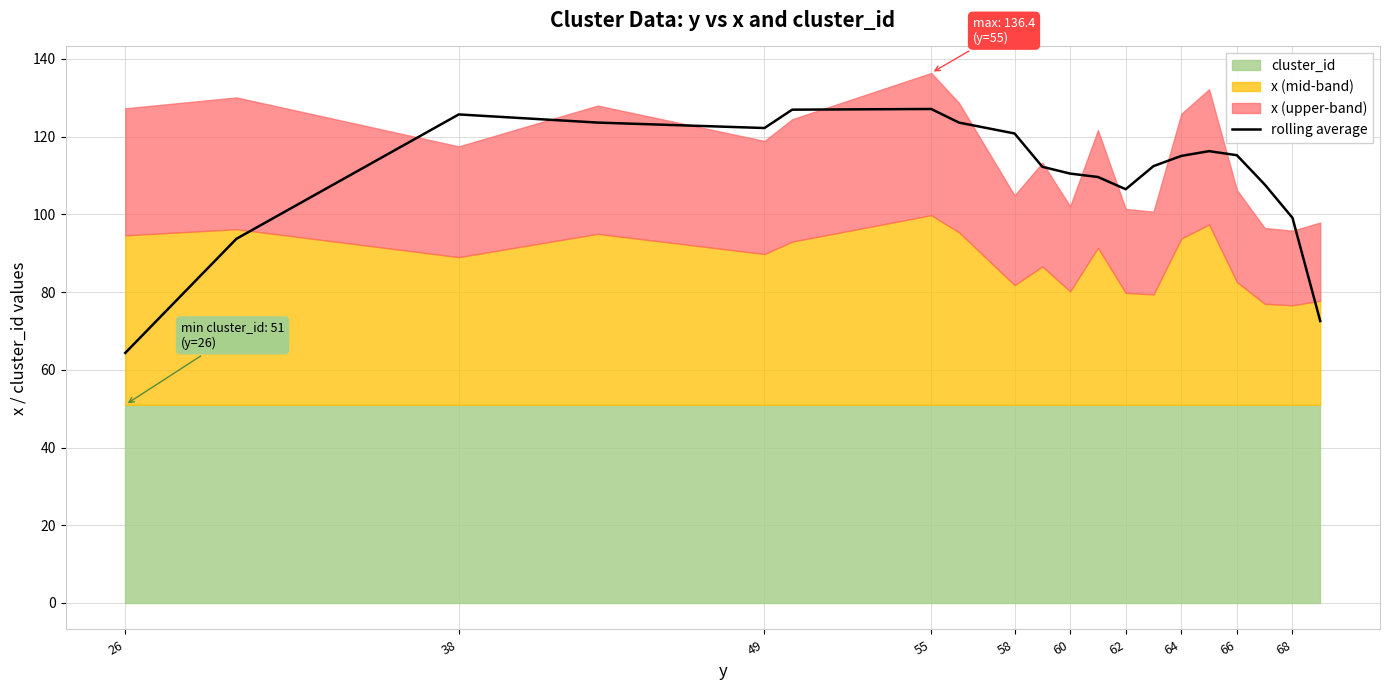

What is the highest value of the rolling average series?

127.1